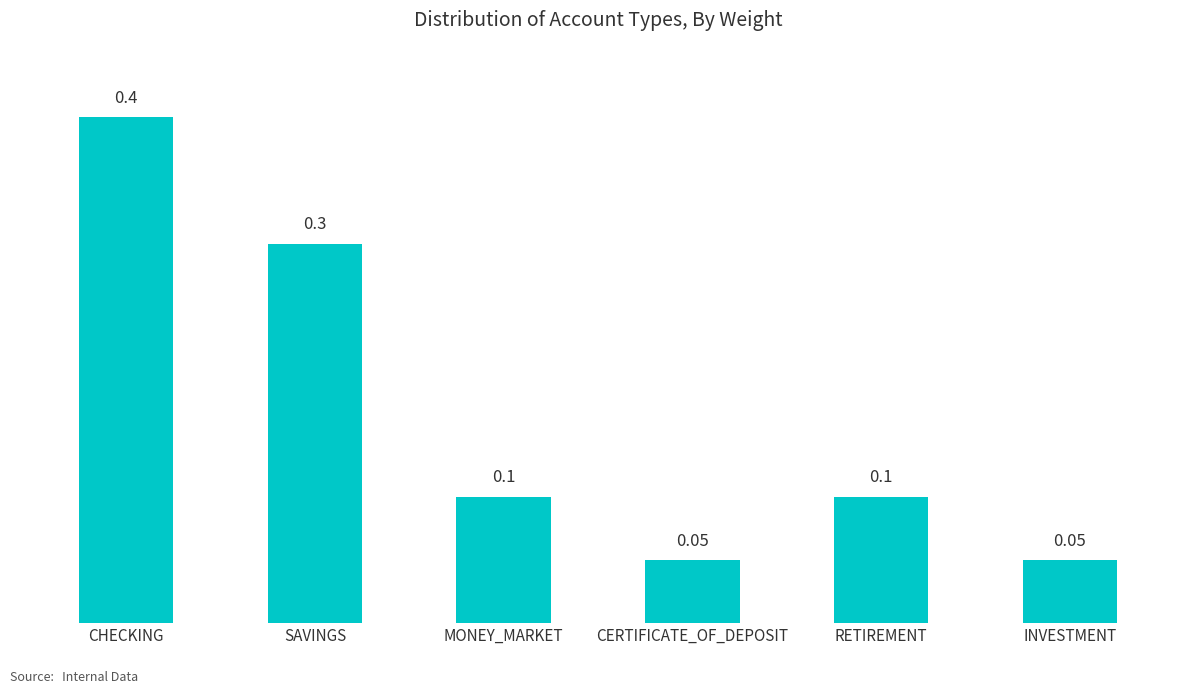

What is the sum of all values?

1.0